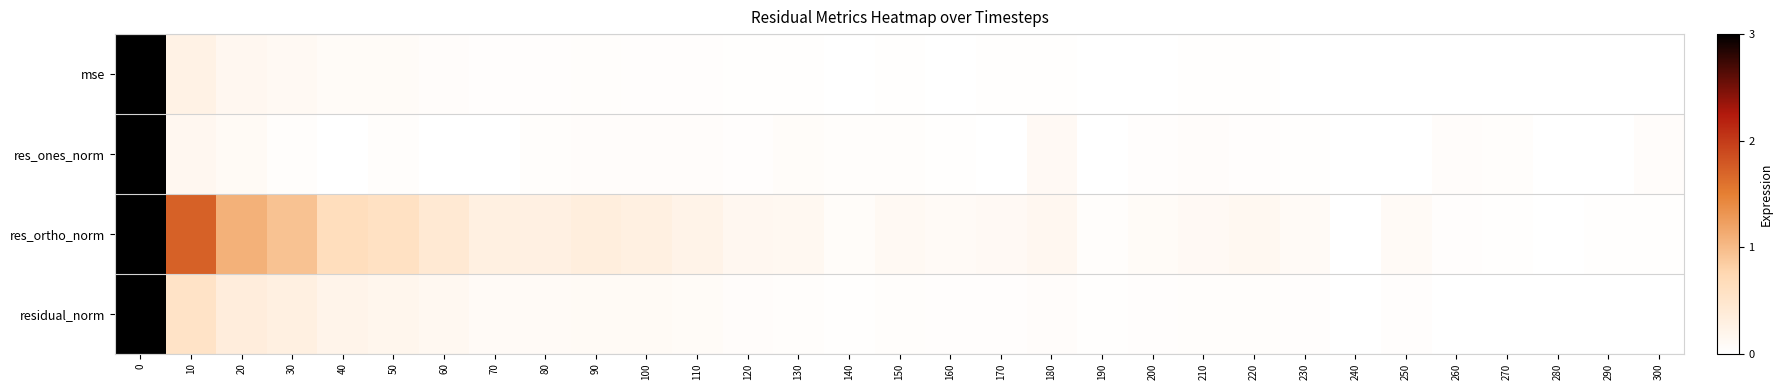

Reading left to right, transcribe all the data shown in this chart.

mse: 0=3.0	10=0.3	20=0.1	30=0.1	40=0.1	50=0.1	60=0.0	70=0.0	80=0.0	90=0.0	100=0.0	110=0.0	120=0.0	130=0.0	140=0.0	150=0.0	160=0.0	170=0.0	180=0.0	190=0.0	200=0.0	210=0.0	220=0.0	230=0.0	240=0.0	250=0.0	260=0.0	270=0.0	280=0.0	290=0.0	300=0.0
res_ones_norm: 0=3.0	10=0.2	20=0.1	30=0.0	40=0.0	50=0.0	60=0.0	70=0.0	80=0.0	90=0.1	100=0.1	110=0.0	120=0.0	130=0.1	140=0.0	150=0.0	160=0.0	170=0.0	180=0.1	190=0.0	200=0.0	210=0.0	220=0.0	230=0.0	240=0.0	250=0.0	260=0.1	270=0.0	280=0.0	290=0.0	300=0.0
res_ortho_norm: 0=3.0	10=1.7	20=1.1	30=0.9	40=0.6	50=0.6	60=0.4	70=0.3	80=0.3	90=0.3	100=0.3	110=0.2	120=0.2	130=0.1	140=0.1	150=0.1	160=0.1	170=0.1	180=0.1	190=0.0	200=0.1	210=0.1	220=0.1	230=0.1	240=0.0	250=0.1	260=0.0	270=0.0	280=0.0	290=0.0	300=0.0
residual_norm: 0=3.0	10=0.5	20=0.3	30=0.3	40=0.2	50=0.2	60=0.1	70=0.1	80=0.1	90=0.1	100=0.1	110=0.1	120=0.0	130=0.0	140=0.0	150=0.0	160=0.0	170=0.0	180=0.1	190=0.0	200=0.0	210=0.0	220=0.0	230=0.0	240=0.0	250=0.0	260=0.0	270=0.0	280=0.0	290=0.0	300=0.0